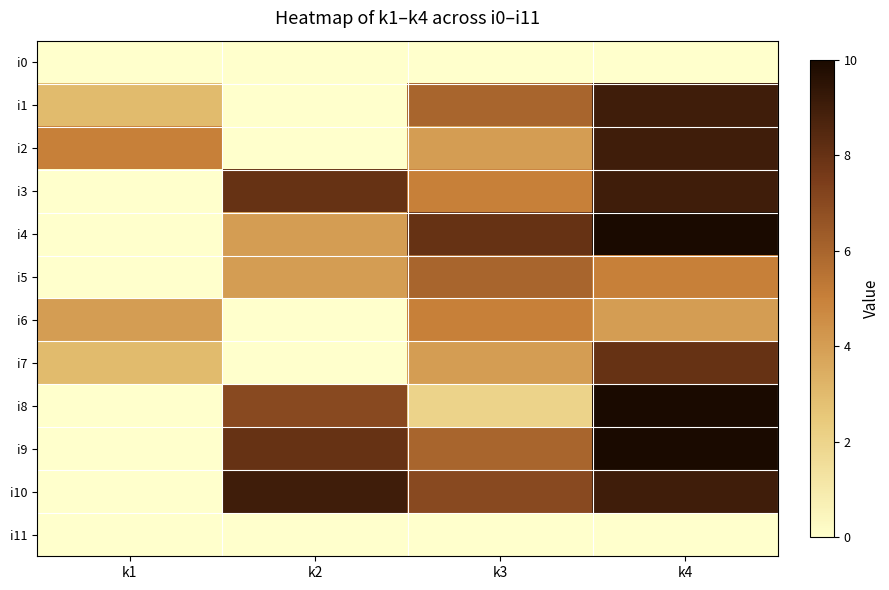

Count the number of categories in the chart.

4